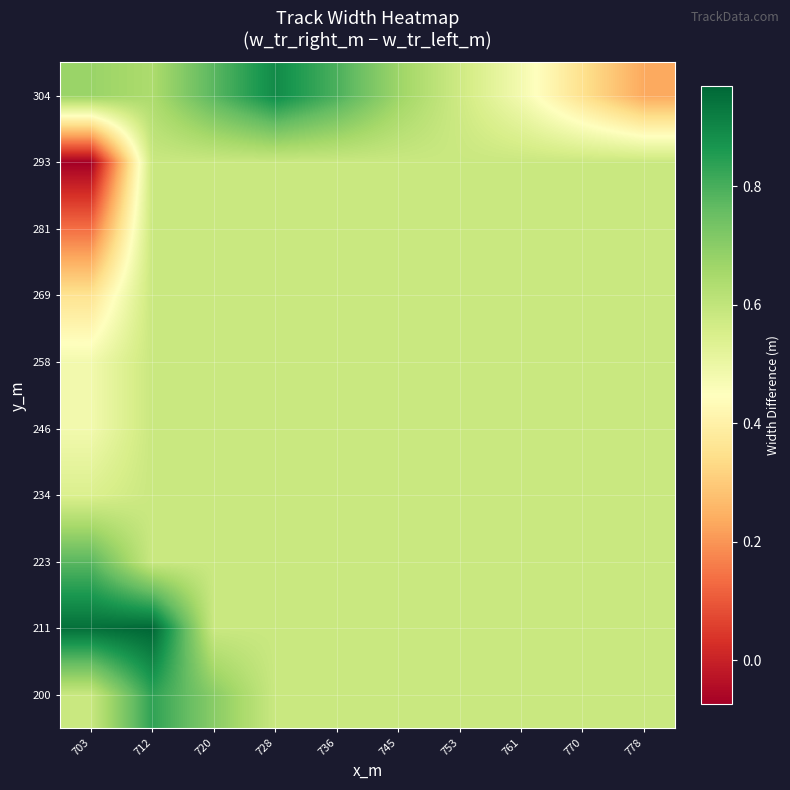

Reading left to right, extract all data points from this chart.

200: 703=0.6	712=0.8	720=0.7	728=0.6	736=0.6	745=0.6	753=0.6	761=0.6	770=0.6	778=0.6
211: 703=1.0	712=1.0	720=0.6	728=0.6	736=0.6	745=0.6	753=0.6	761=0.6	770=0.6	778=0.6
223: 703=0.8	712=0.6	720=0.6	728=0.6	736=0.6	745=0.6	753=0.6	761=0.6	770=0.6	778=0.6
234: 703=0.5	712=0.6	720=0.6	728=0.6	736=0.6	745=0.6	753=0.6	761=0.6	770=0.6	778=0.6
246: 703=0.5	712=0.6	720=0.6	728=0.6	736=0.6	745=0.6	753=0.6	761=0.6	770=0.6	778=0.6
258: 703=0.5	712=0.6	720=0.6	728=0.6	736=0.6	745=0.6	753=0.6	761=0.6	770=0.6	778=0.6
269: 703=0.4	712=0.6	720=0.6	728=0.6	736=0.6	745=0.6	753=0.6	761=0.6	770=0.6	778=0.6
281: 703=0.1	712=0.6	720=0.6	728=0.6	736=0.6	745=0.6	753=0.6	761=0.6	770=0.6	778=0.6
293: 703=-0.1	712=0.6	720=0.6	728=0.6	736=0.6	745=0.6	753=0.6	761=0.6	770=0.6	778=0.6
304: 703=0.7	712=0.6	720=0.8	728=0.9	736=0.8	745=0.7	753=0.6	761=0.5	770=0.4	778=0.2